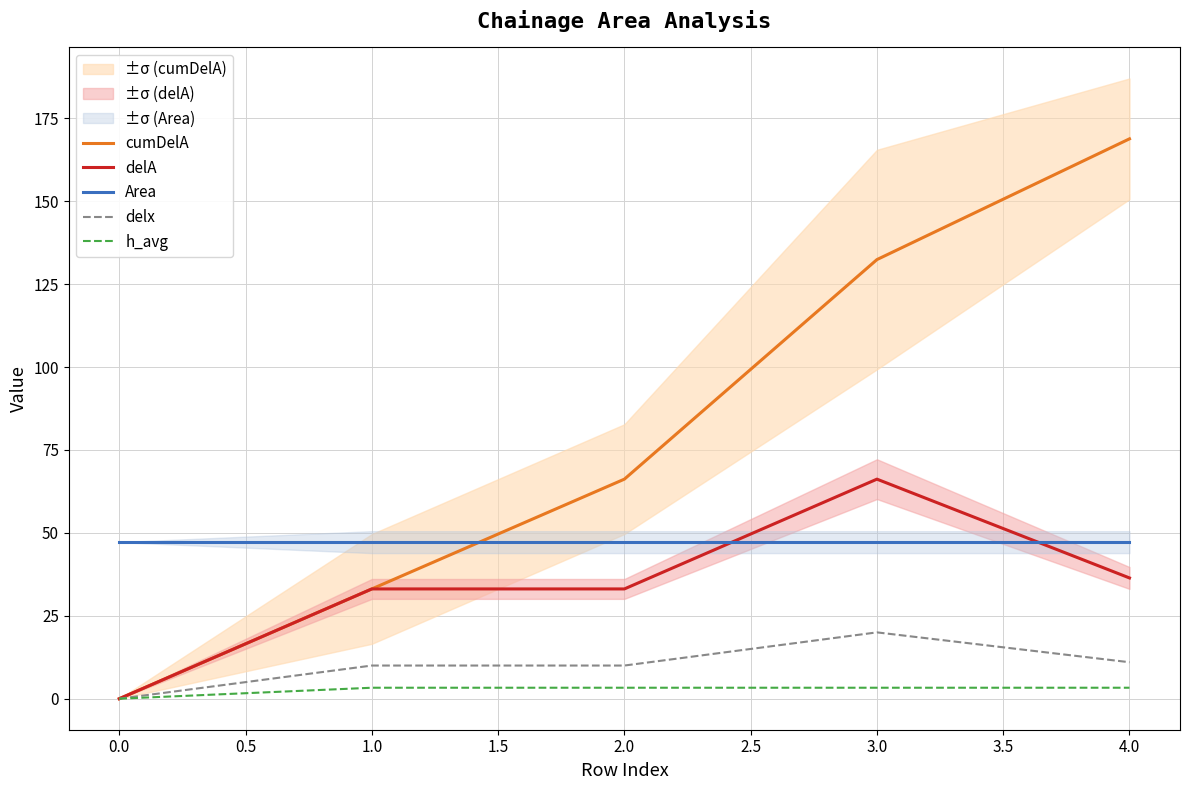

True or false: h_avg and Area intersect in this chart.

False